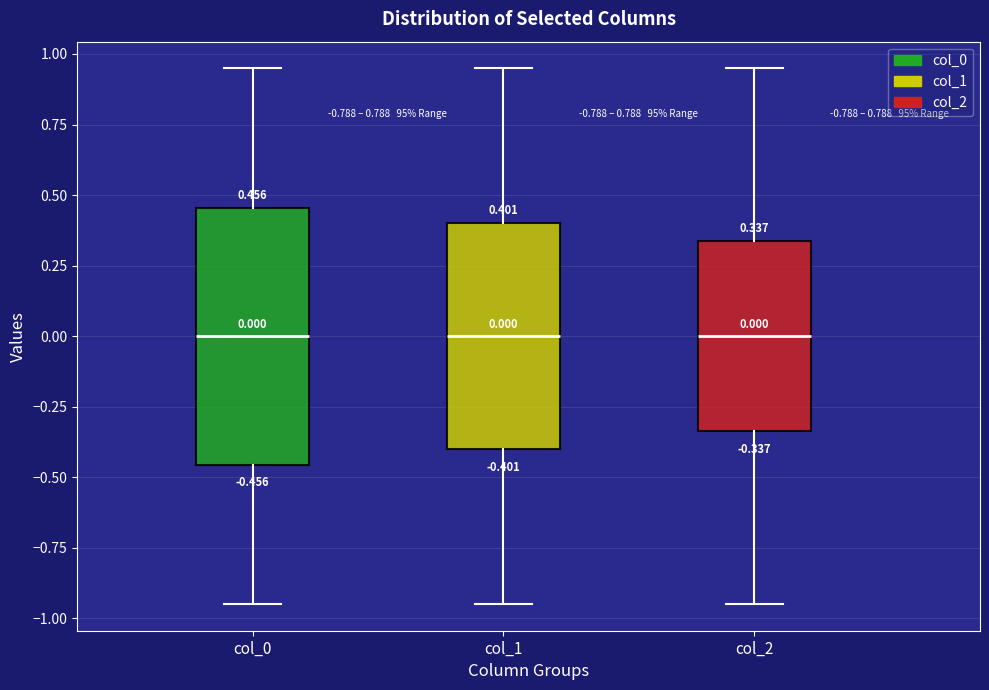

Which box is the tallest, from its lower edge to its upper edge?

col_0